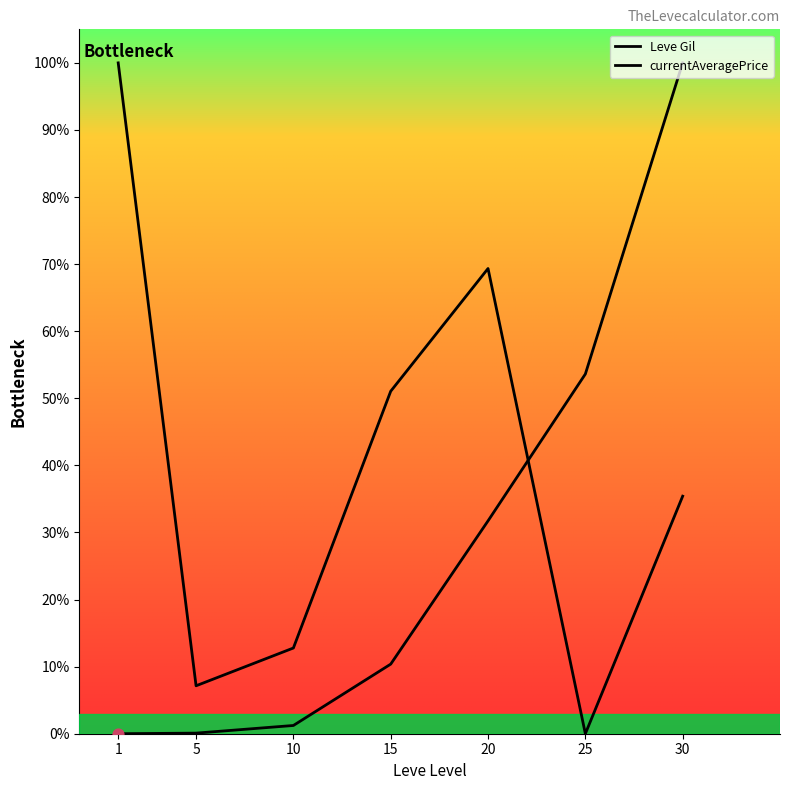

How many lines are shown in the chart?

2